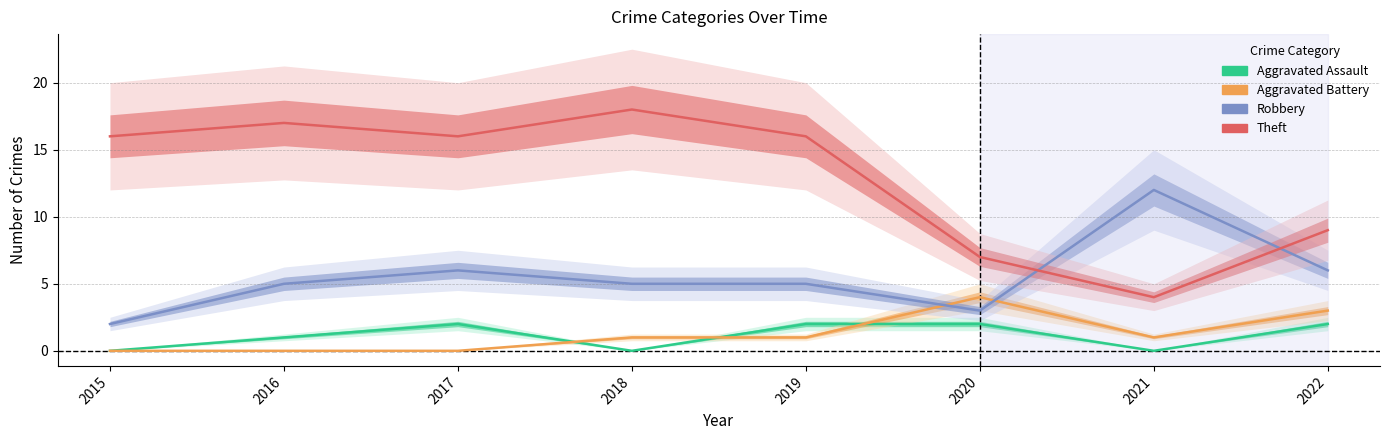

The Aggravated Battery series shows 1 at 2016. True or false?

False